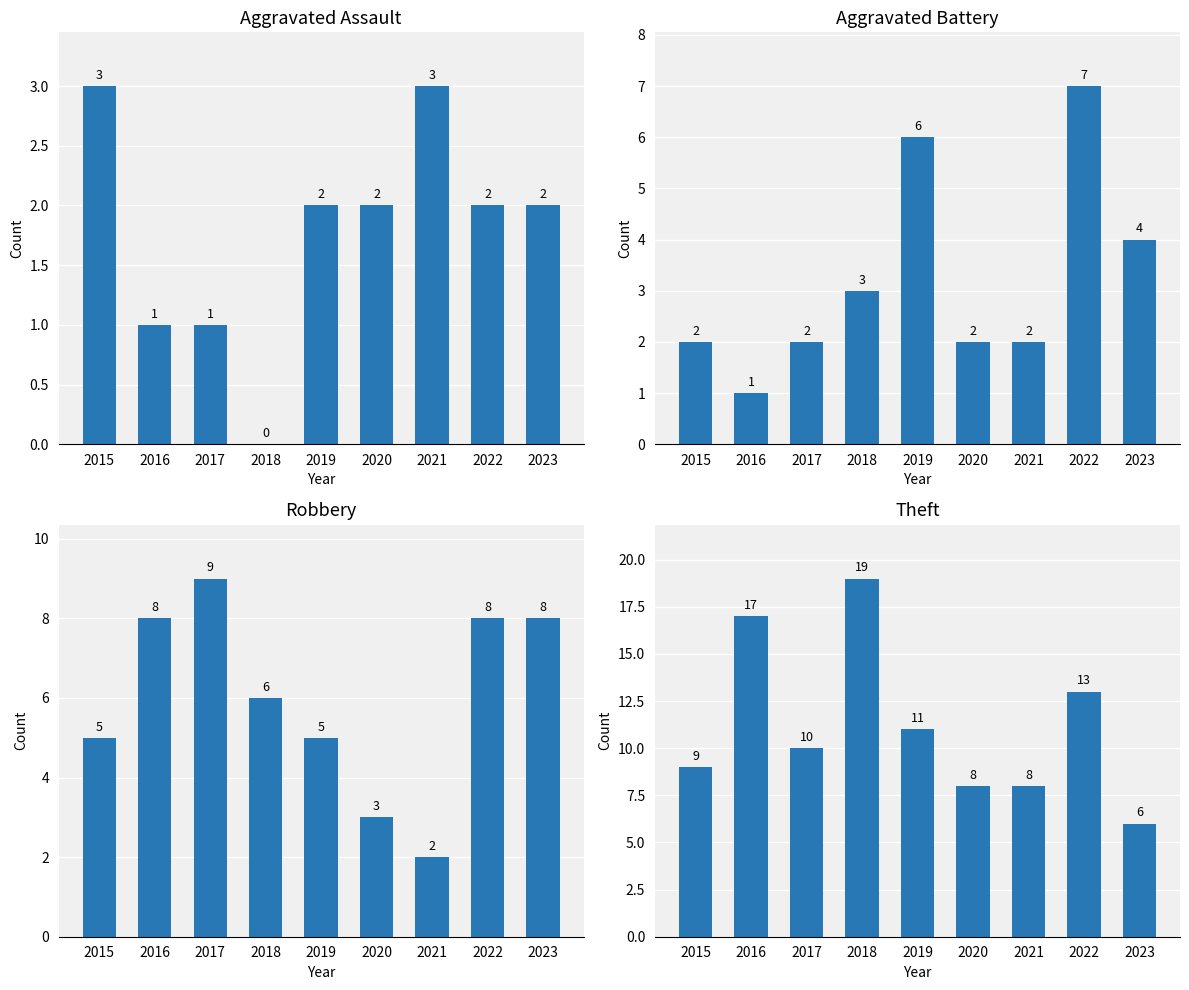

What is the greatest value displayed?

19